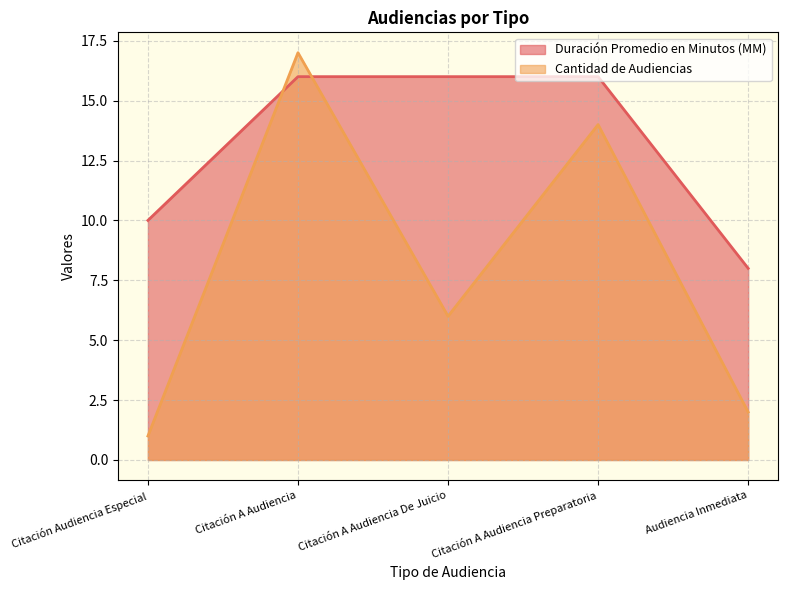

Rank the categories by Duración Promedio en Minutos (MM) value from lowest to highest.

Audiencia Inmediata, Citación Audiencia Especial, Citación A Audiencia, Citación A Audiencia De Juicio, Citación A Audiencia Preparatoria